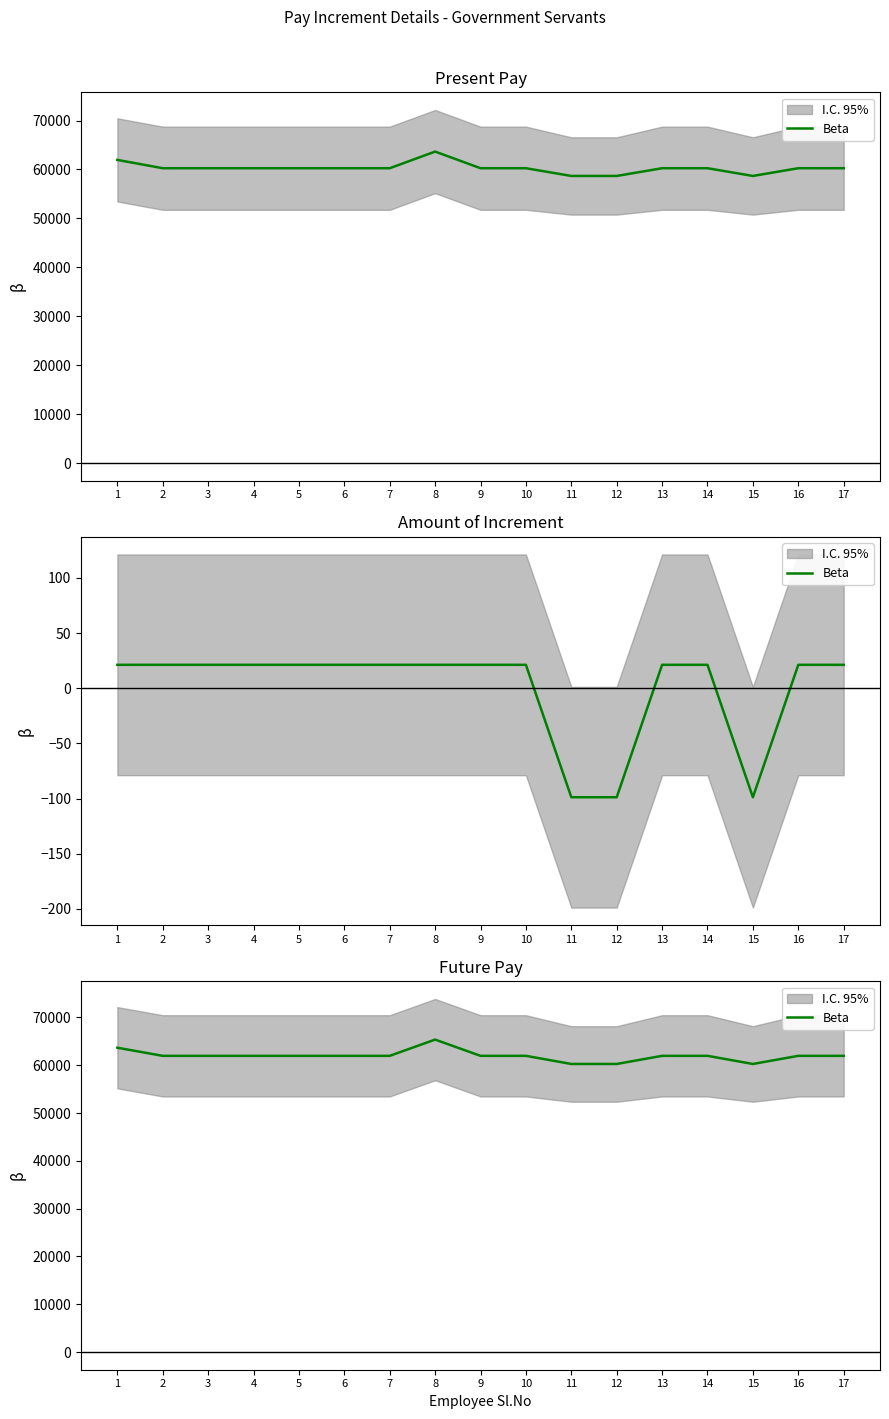

Where is the first local minimum?

15